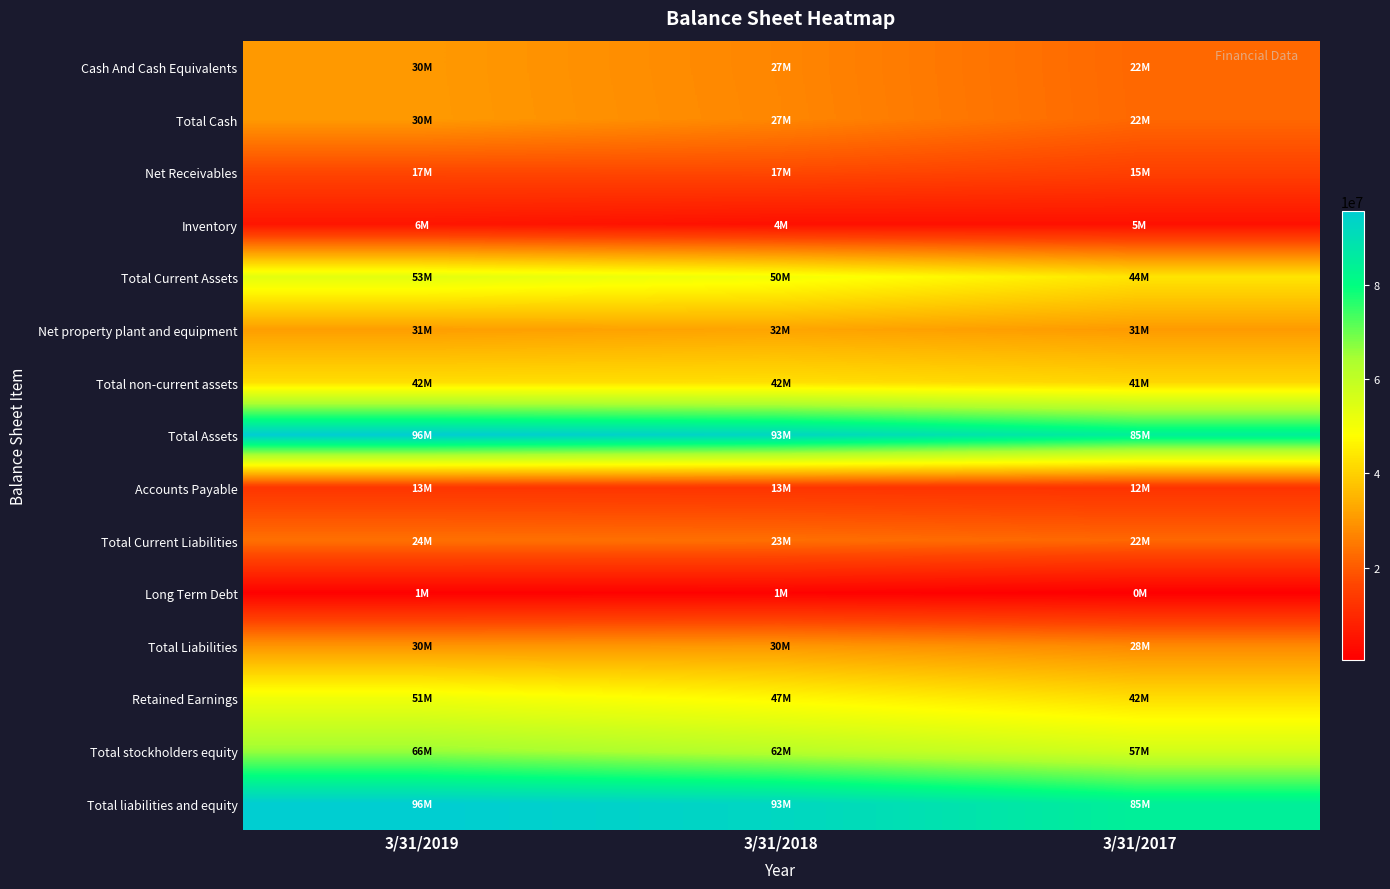

Which label corresponds to the largest value in the chart?

3/31/2019